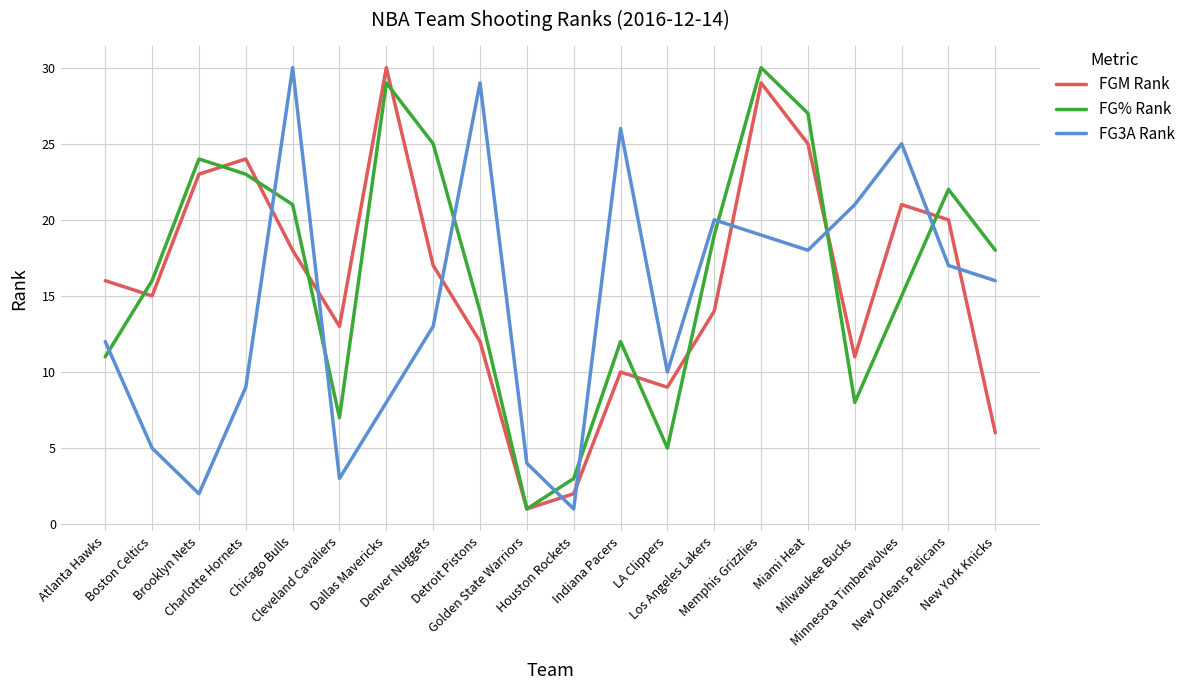

What is the smallest value displayed?

1